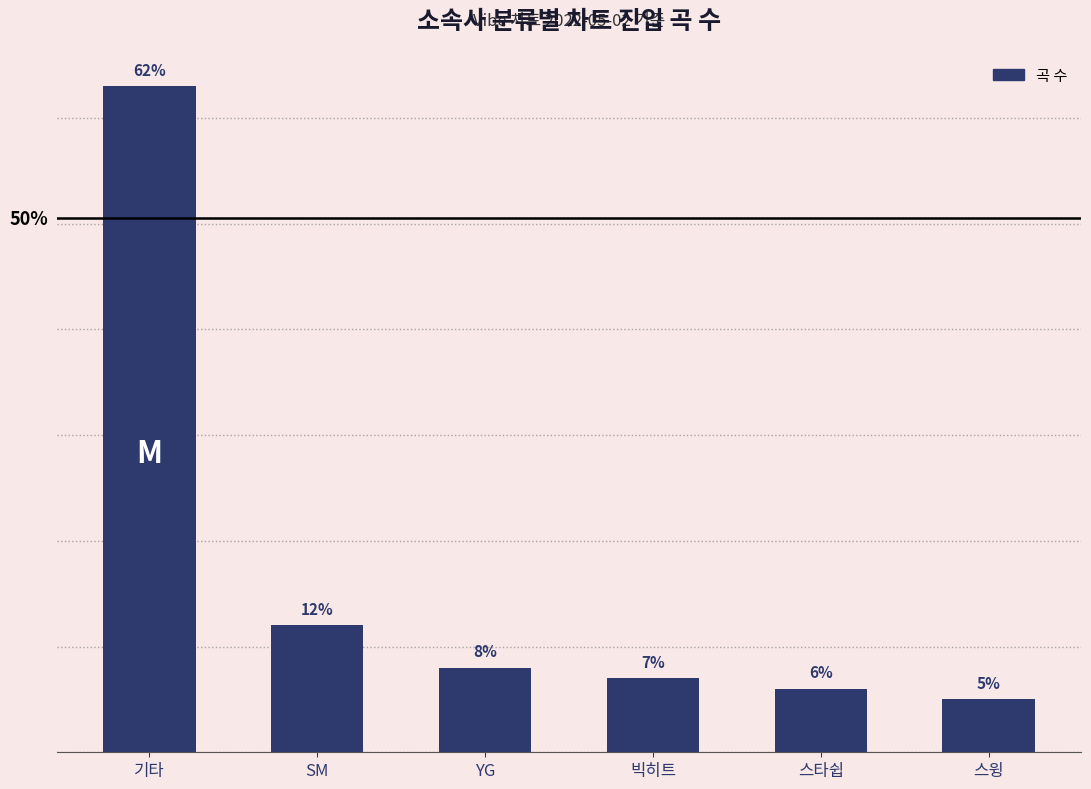

Which label corresponds to the largest value in the chart?

기타